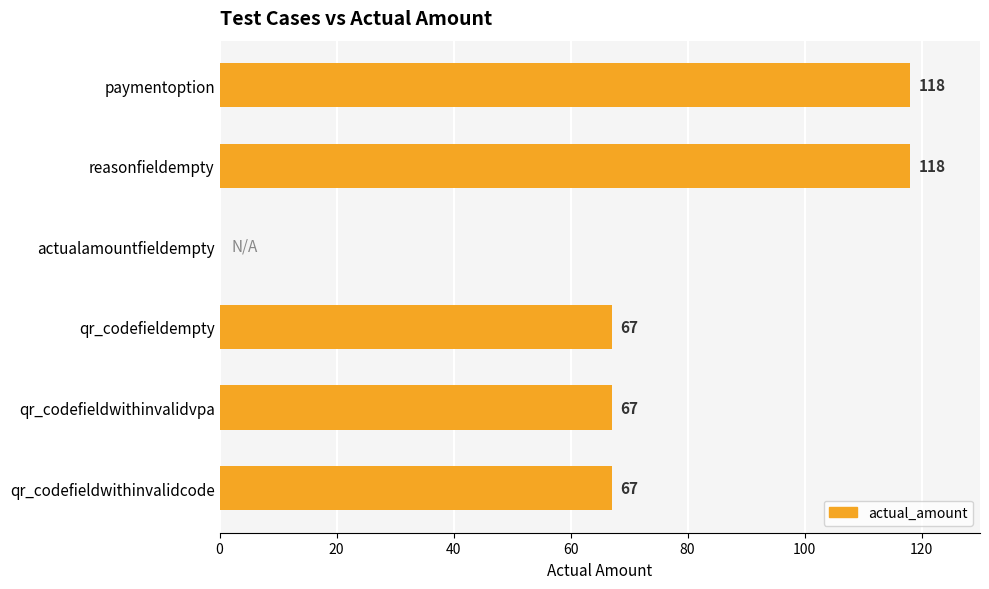

Count the values in the range 67 to 118.

5